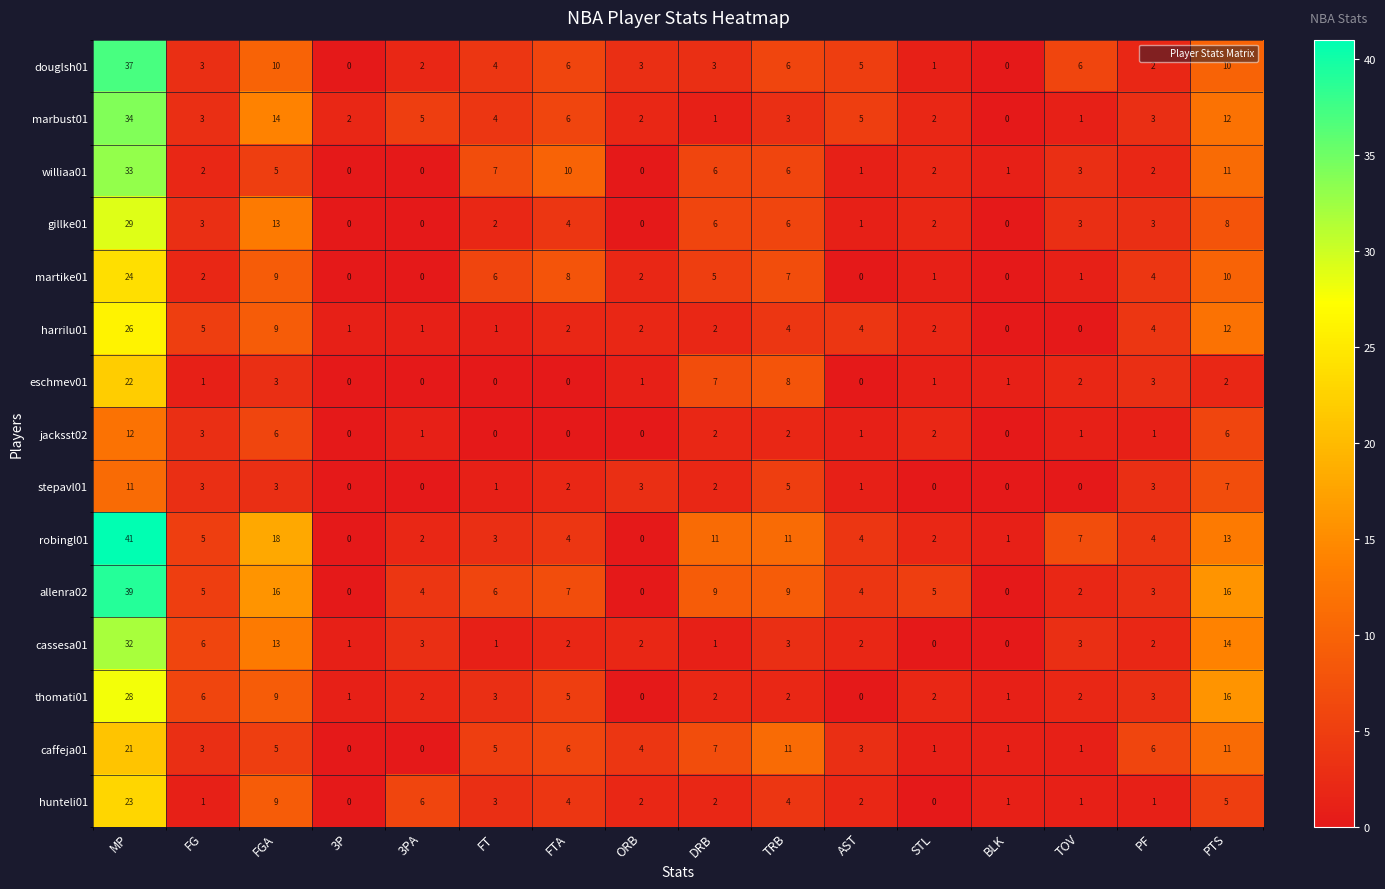

Count the number of categories in the chart.

16